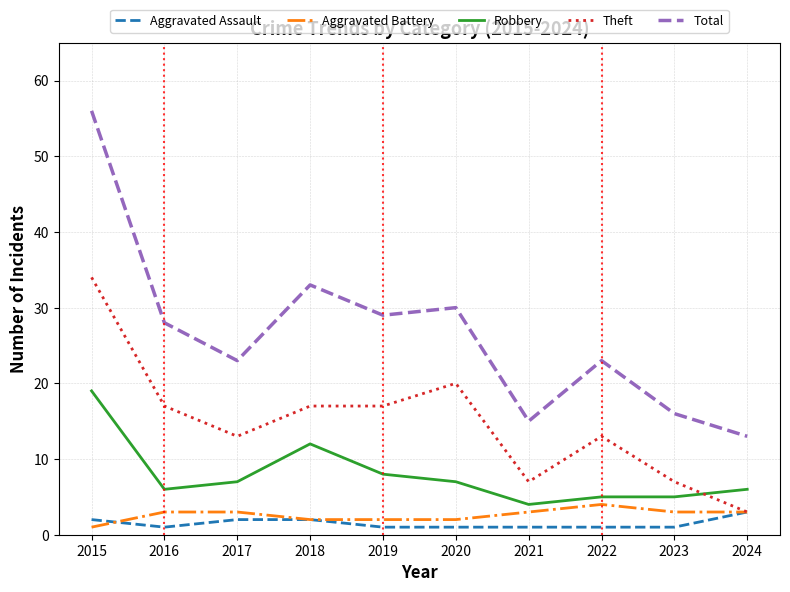

The value of Aggravated Assault at 2020 is 1. True or false?

True